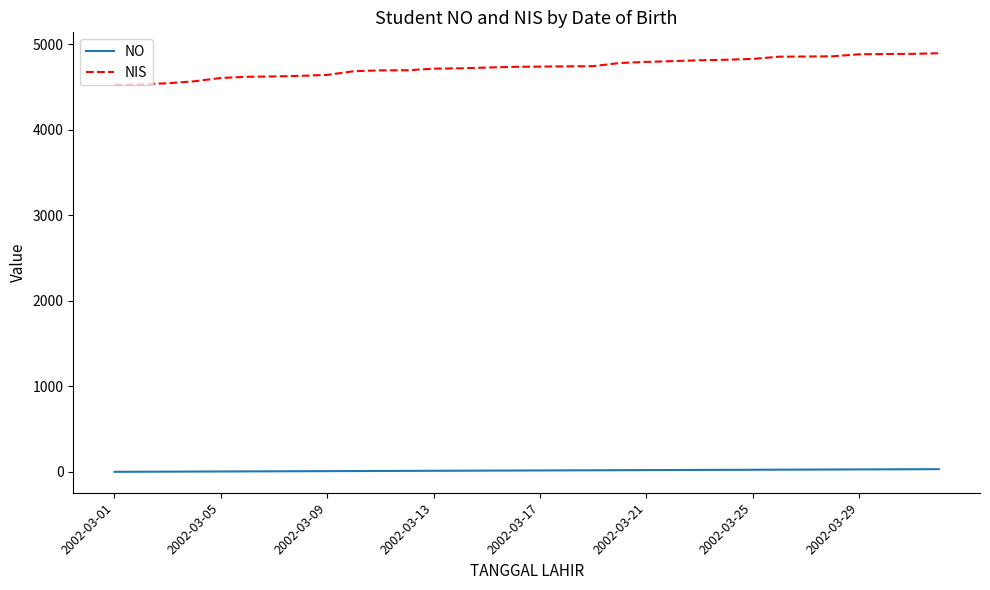

True or false: NIS and NO cross at least once.

False